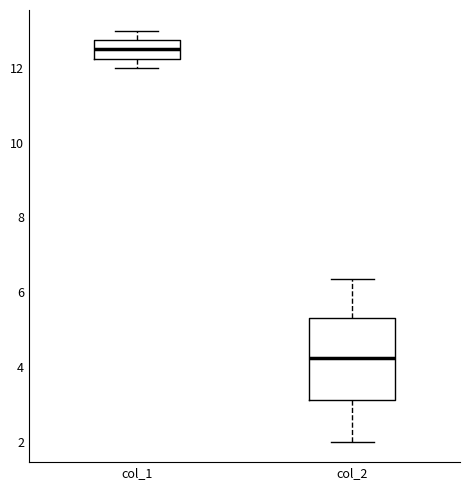

Which box is the tallest, from its lower edge to its upper edge?

col_2